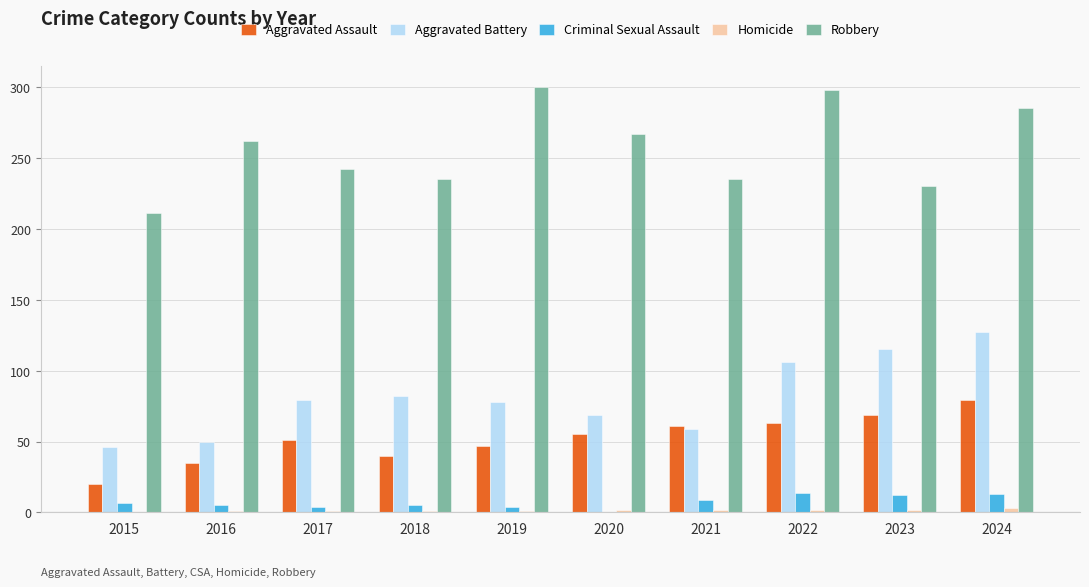

What is the greatest value displayed?

300